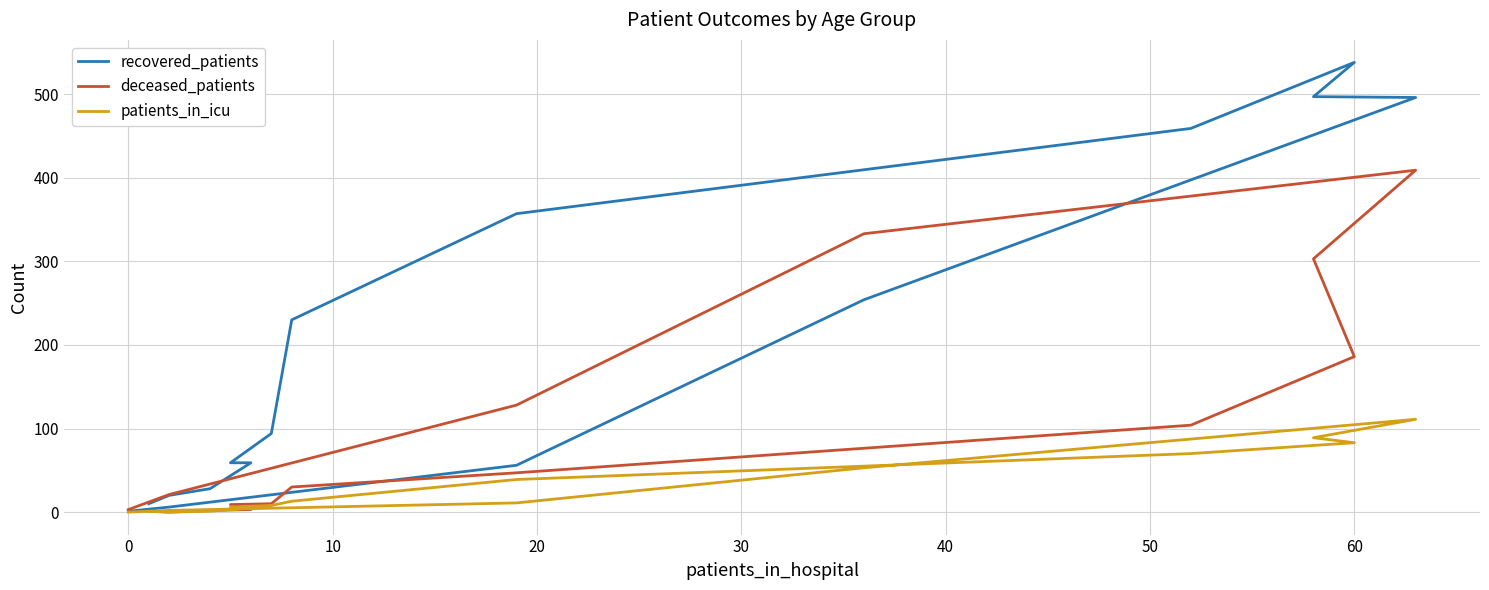

True or false: deceased_patients has more than 2 points higher than both neighbors.

False